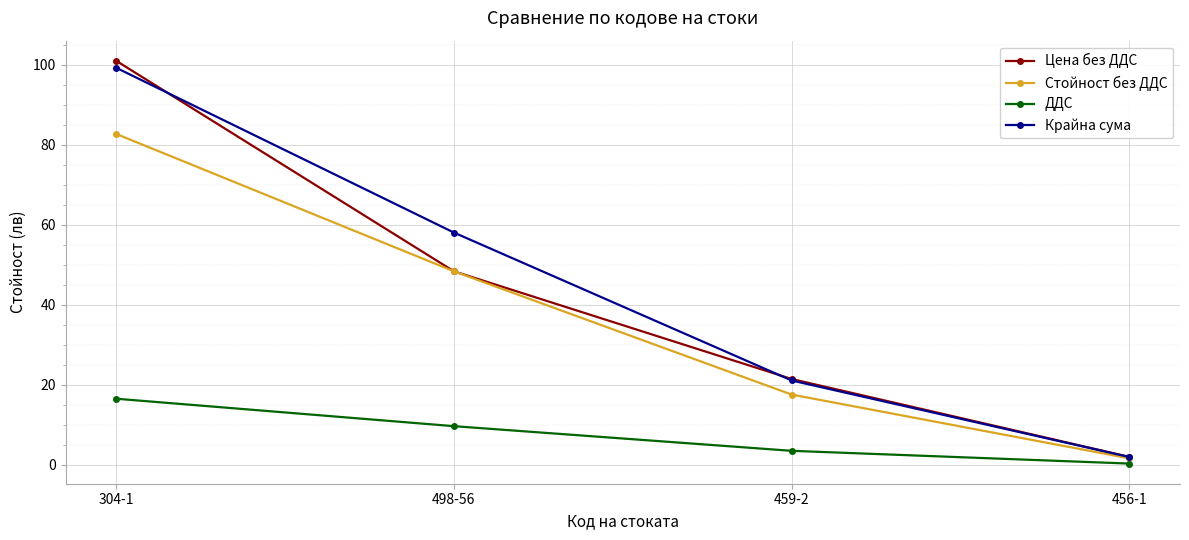

What is the sum of all Цена без ДДС values?

172.9